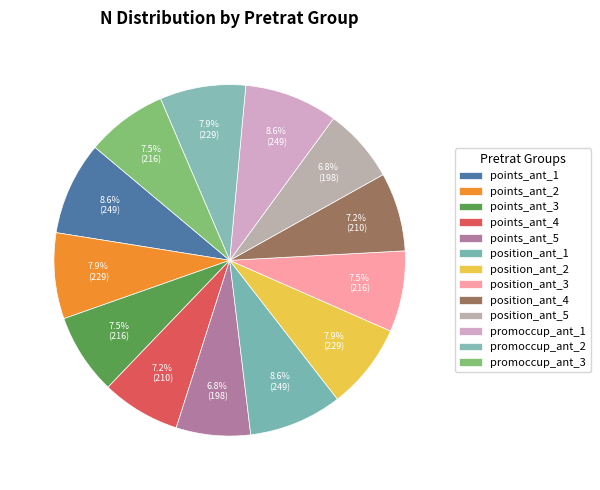

Is it true that position_ant_4 is 7% of the pie?

True